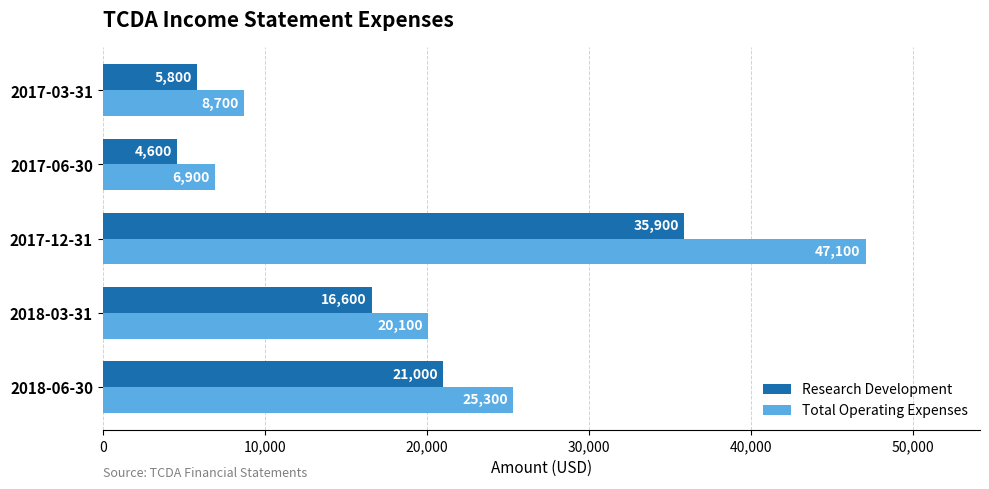

What are all the series names shown in the legend?

Research Development, Total Operating Expenses